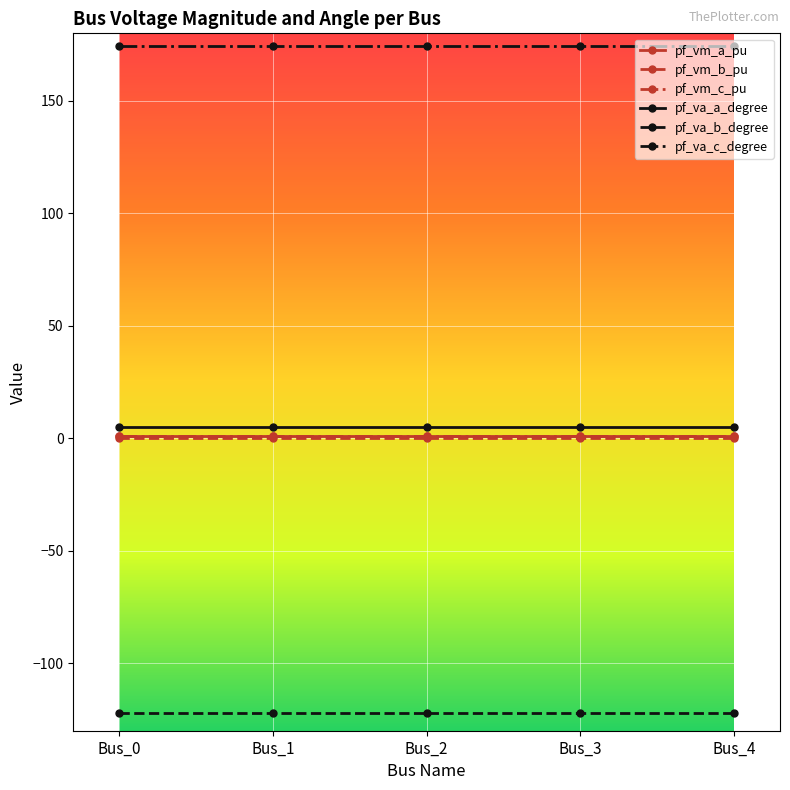

What is the minimum value for pf_vm_b_pu?

0.2